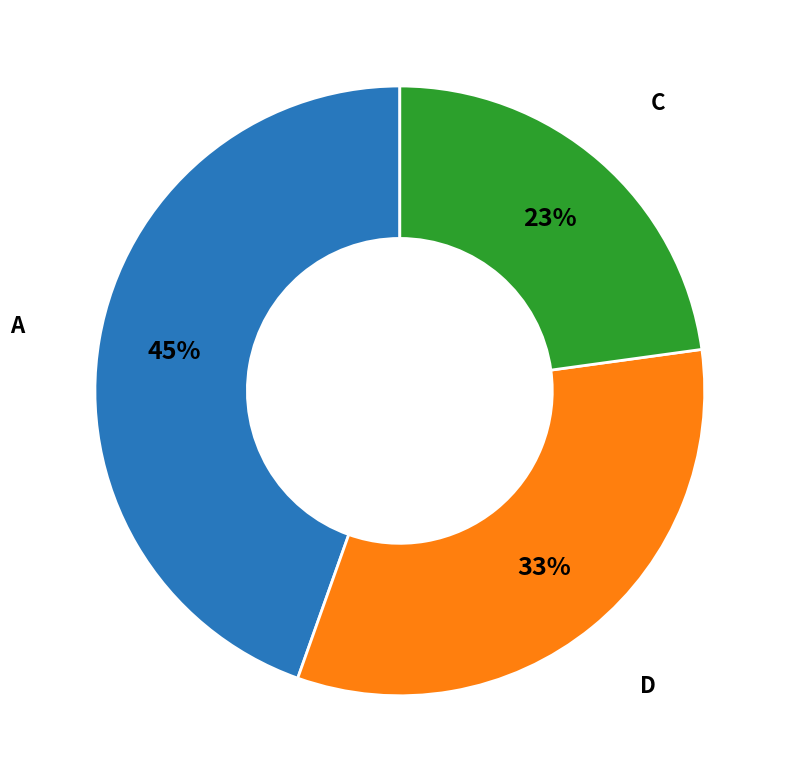

Does any single category account for the majority?

No